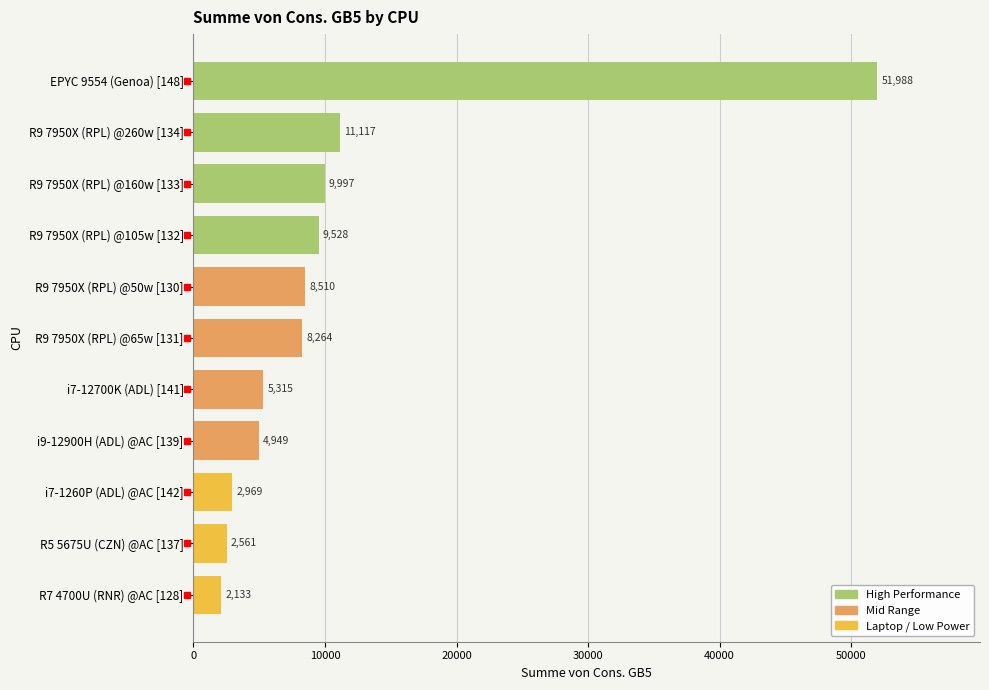

At which label is the value closest to 27060?

R9 7950X (RPL) @260w [134]